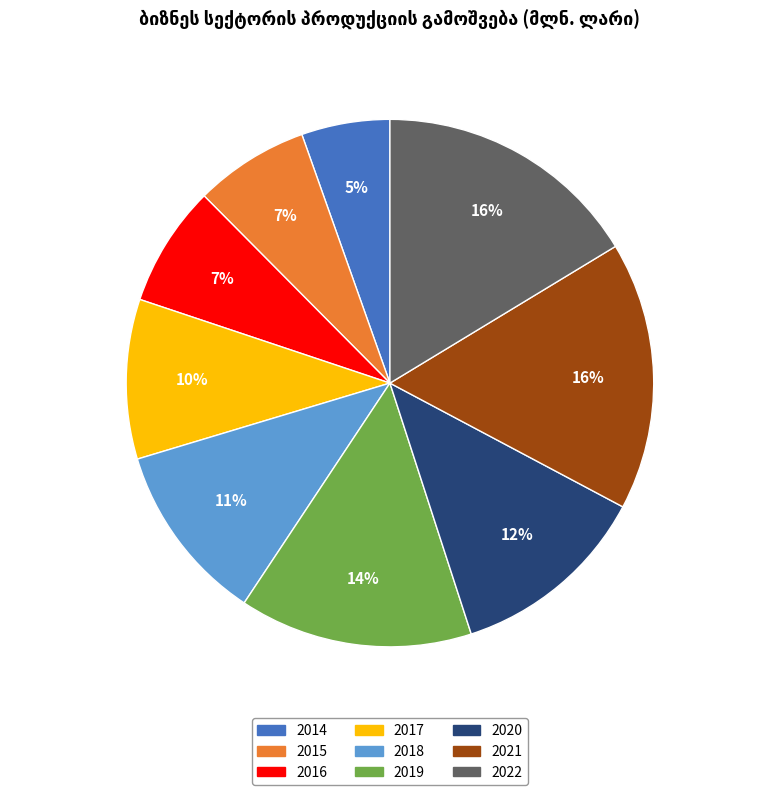

Is 2014 the majority of the pie?

No